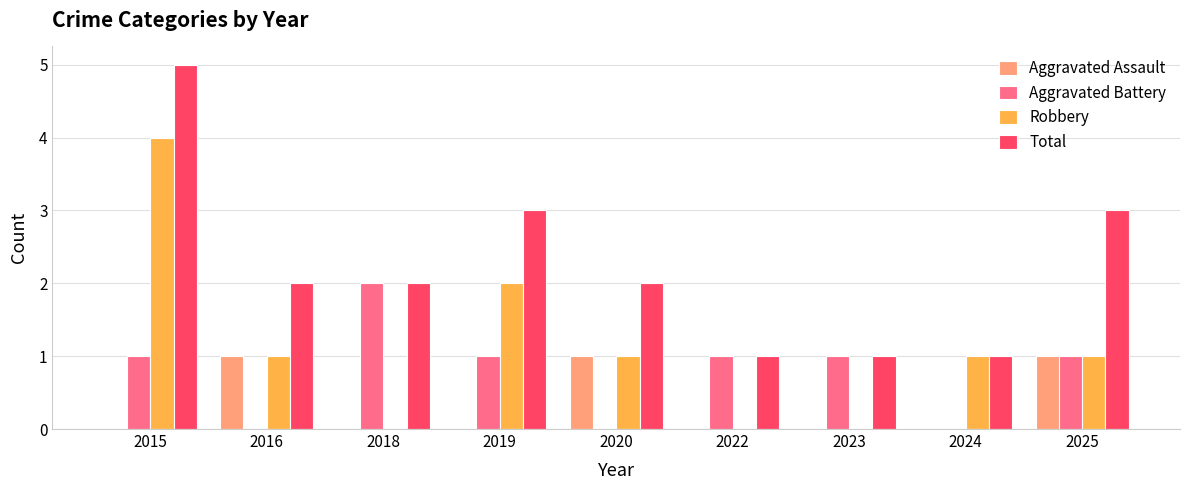

What is the sum of the Total values at 2019 and 2016?

5